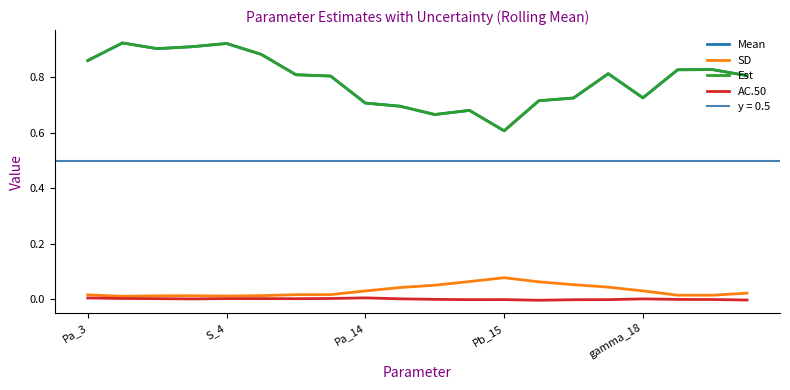

List the series in order of their peak value, lowest first.

AC.50, SD, Mean, Est